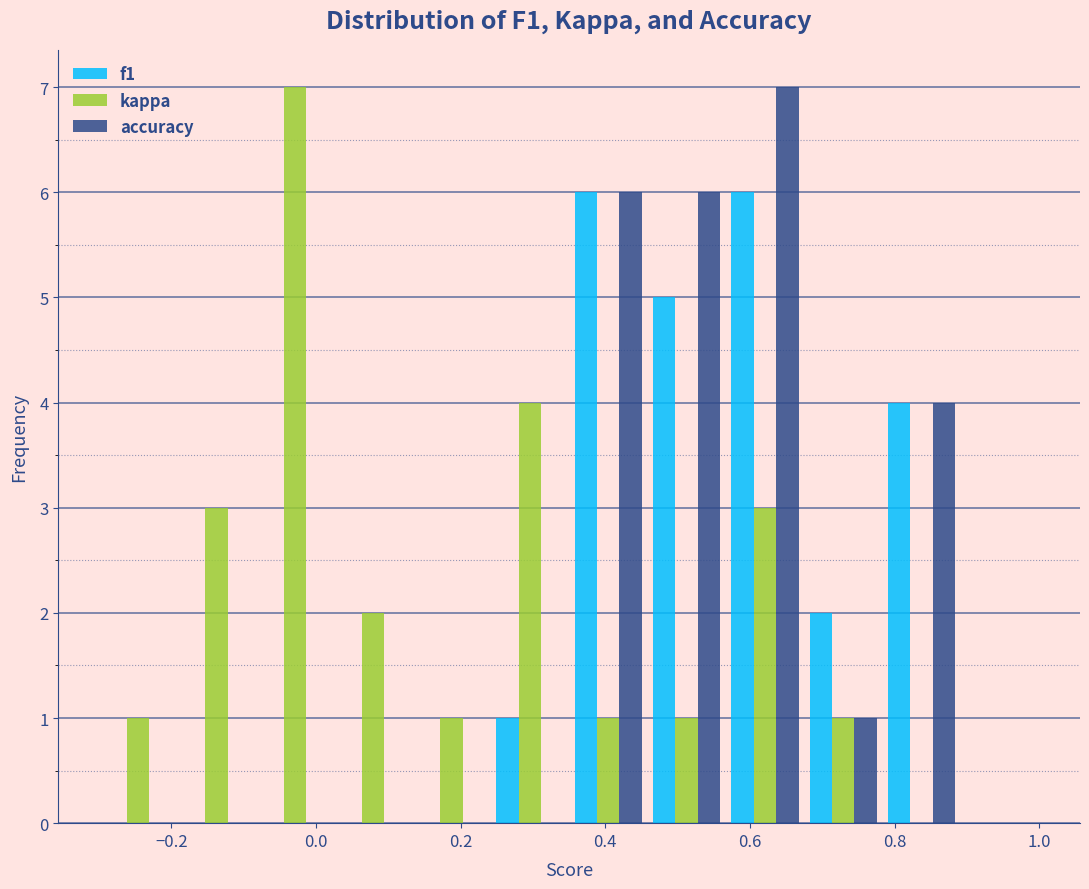

Reading left to right, list every range on the x-axis with the height of the bar of each series over it. Neither the bar edges nor the heights are printed on the chart, so give them approximately, as read against the axes.

-0.30 to -0.20: f1=0	kappa=1	accuracy=0
-0.20 to -0.08: f1=0	kappa=3	accuracy=0
-0.08 to 0.02: f1=0	kappa=7	accuracy=0
0.02 to 0.14: f1=0	kappa=2	accuracy=0
0.14 to 0.24: f1=0	kappa=1	accuracy=0
0.24 to 0.36: f1=1	kappa=4	accuracy=0
0.36 to 0.46: f1=6	kappa=1	accuracy=6
0.46 to 0.56: f1=5	kappa=1	accuracy=6
0.56 to 0.68: f1=6	kappa=3	accuracy=7
0.68 to 0.78: f1=2	kappa=1	accuracy=1
0.78 to 0.90: f1=4	kappa=0	accuracy=4
0.90 to 1.00: f1=0	kappa=0	accuracy=0